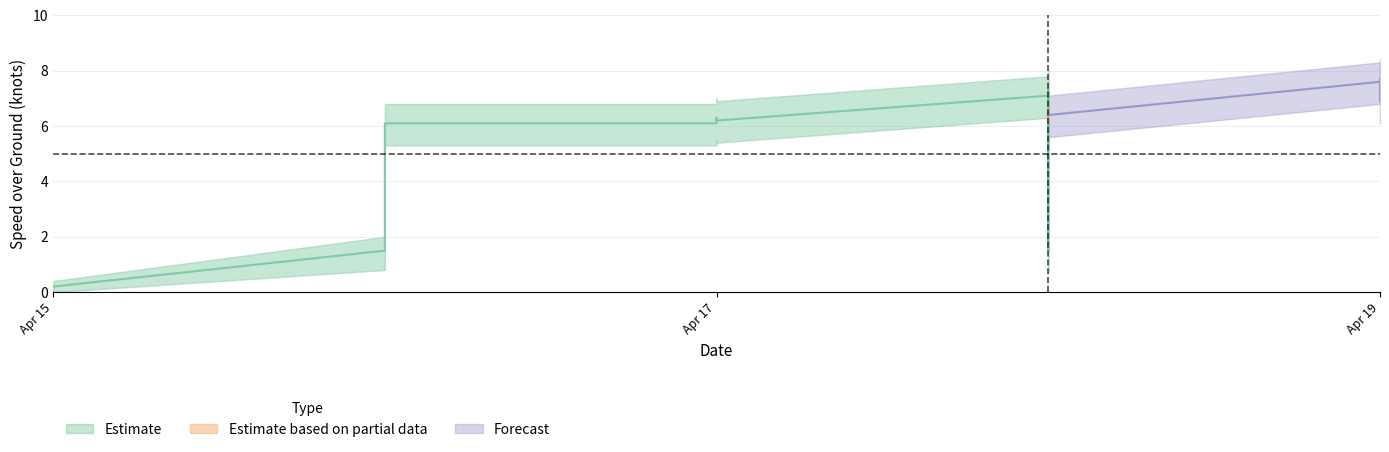

What is the value of the SOG_mean point at the 31st from the left?

7.1